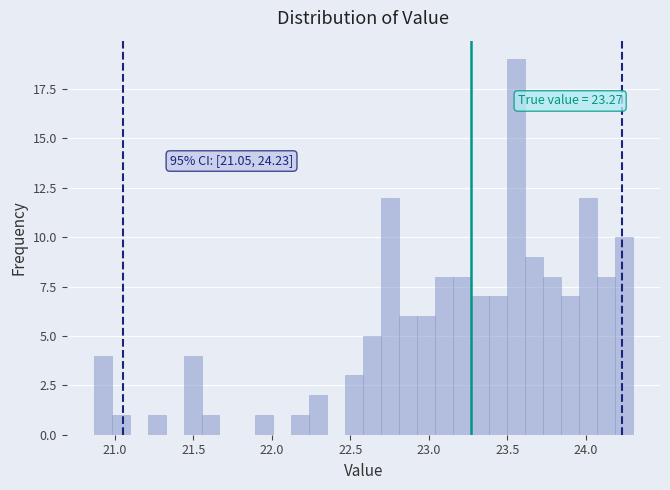

Around what value on the x-axis is the tallest bar? Give the approximate position of its centre, as read against the axis.

23.55